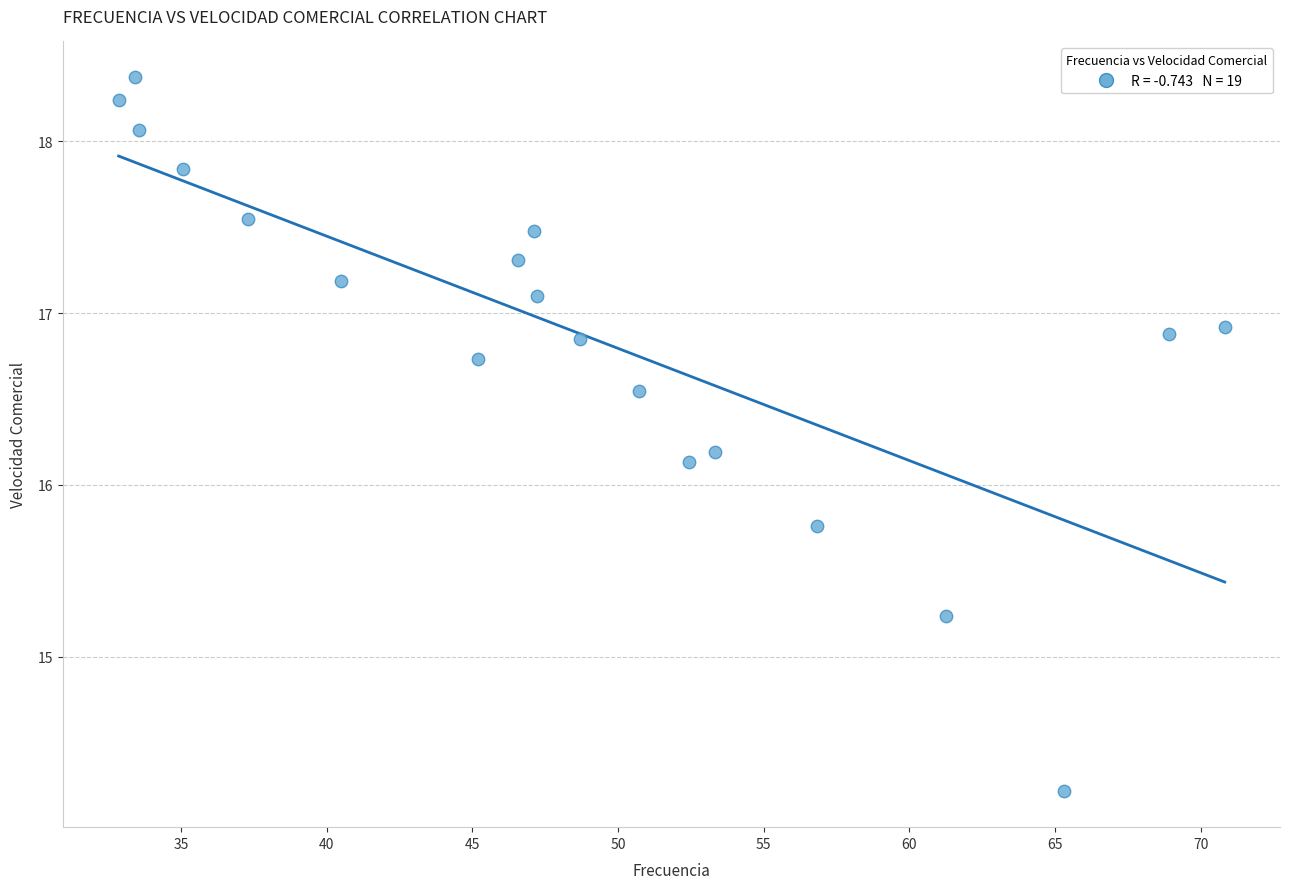

What is the range of X values (max minus min)?

38.0